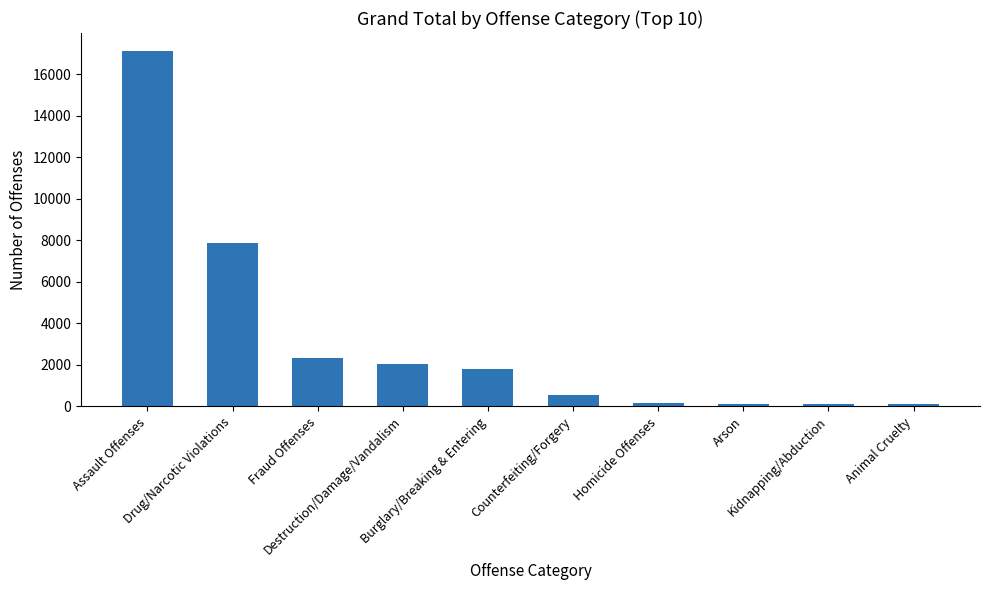

What is the difference between the second highest and minimum values?

7763